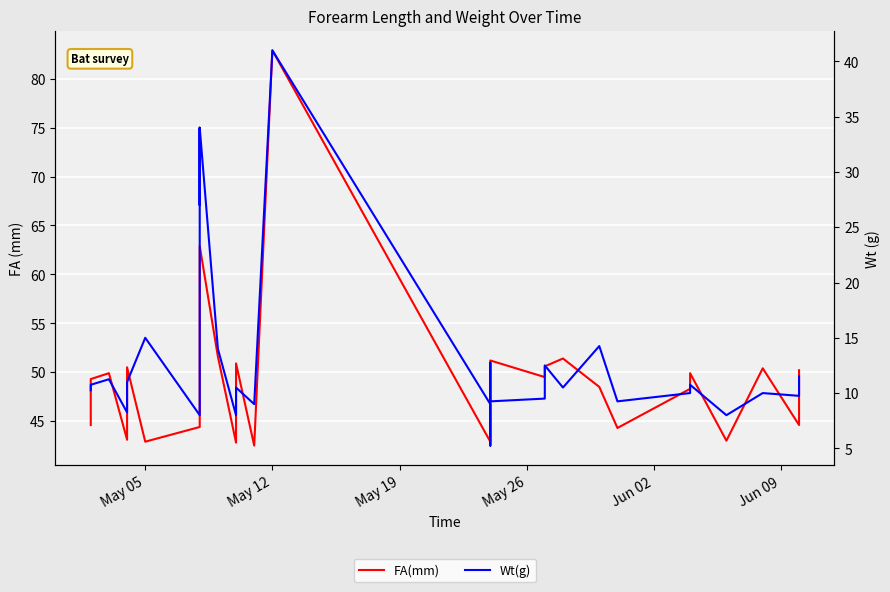

At how many categories does at least one series exceed 61?

3